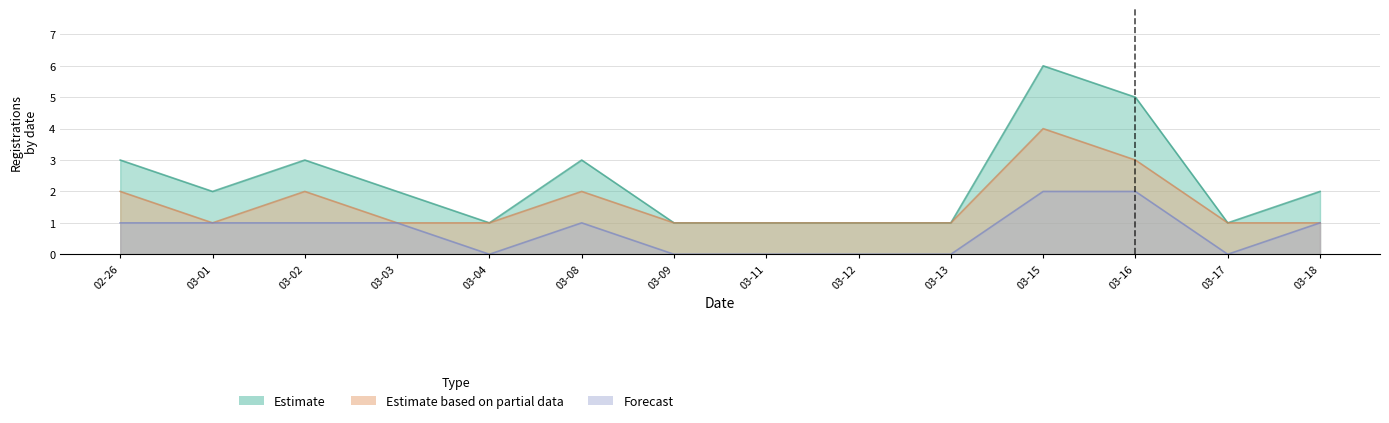

What is the total value across all series at 03-17?

2